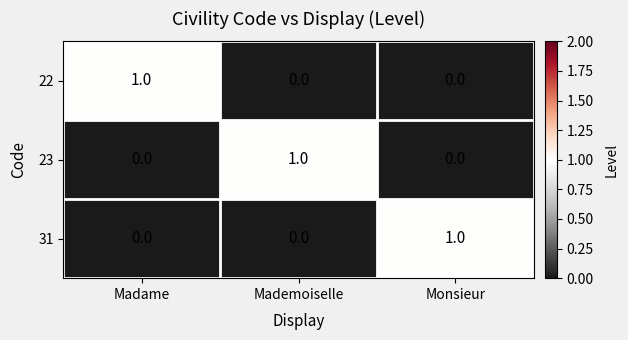

Reading left to right, list all the values displayed in this chart.

22: Madame=1	Mademoiselle=0	Monsieur=0
23: Madame=0	Mademoiselle=1	Monsieur=0
31: Madame=0	Mademoiselle=0	Monsieur=1